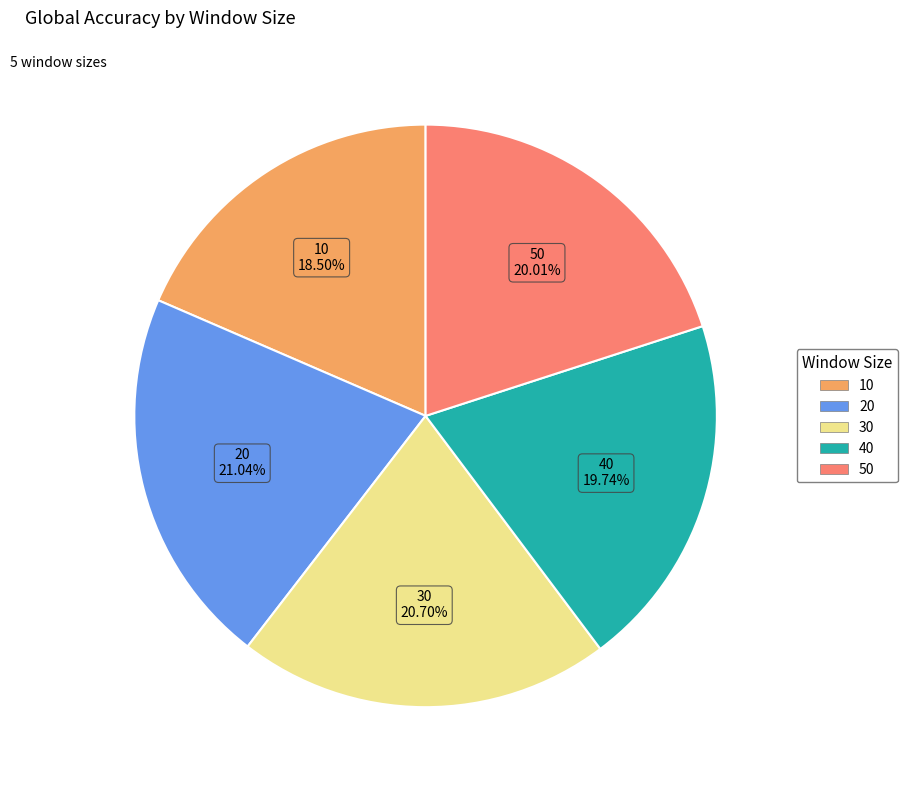

Is it true that 10 is 4% of the pie?

False